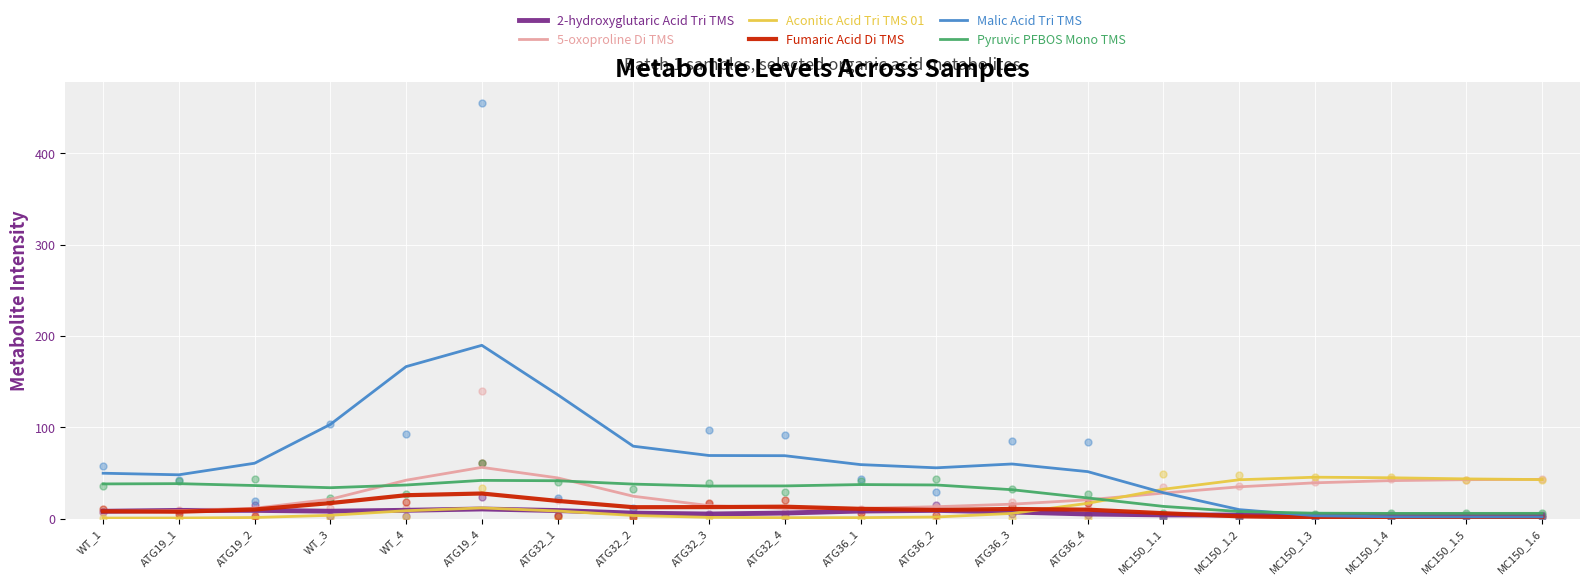

At how many categories does at least one series exceed 39?

19